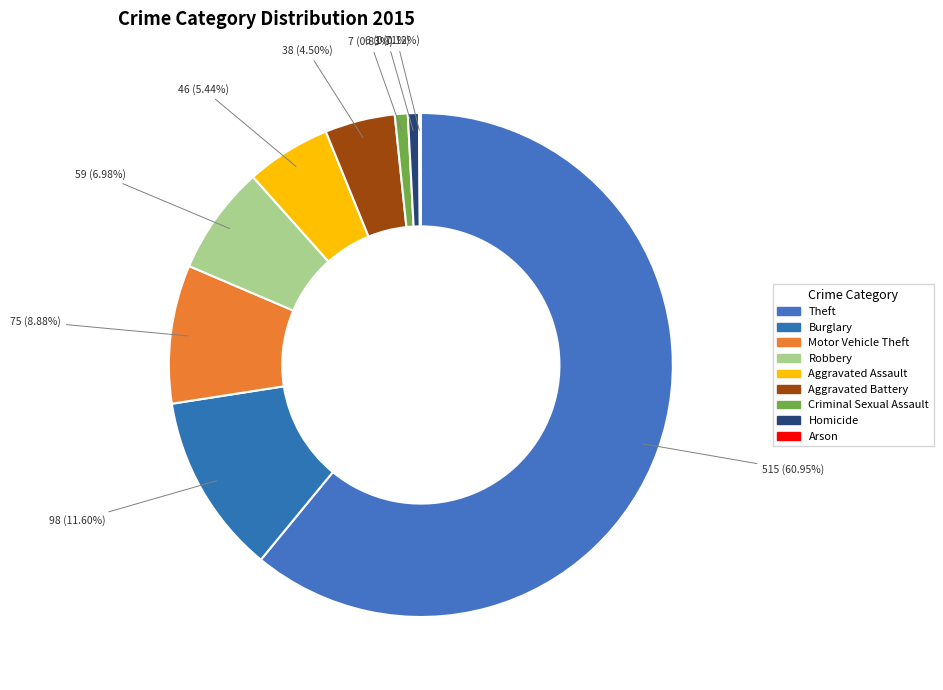

What percentage is the Aggravated Battery slice, to the nearest percent?

4%